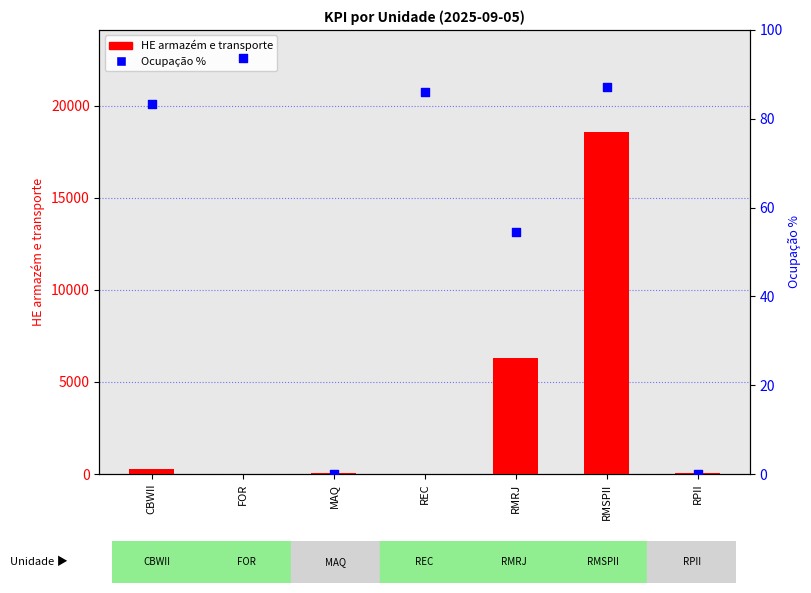

Which series has the largest Y range (max minus min)?

HE armazém e transporte